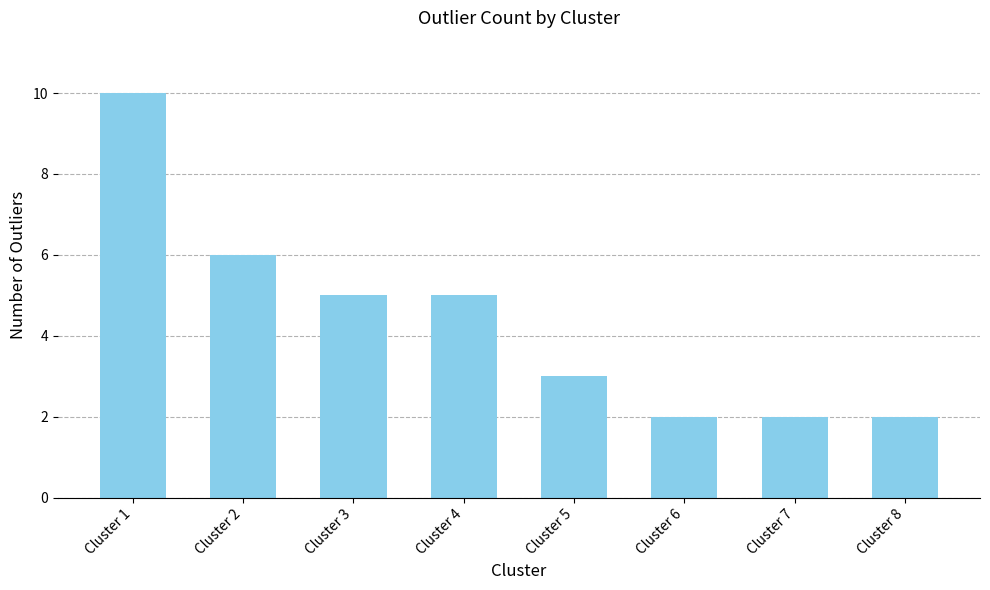

What is the difference between the values at Cluster 2 and Cluster 1?

4